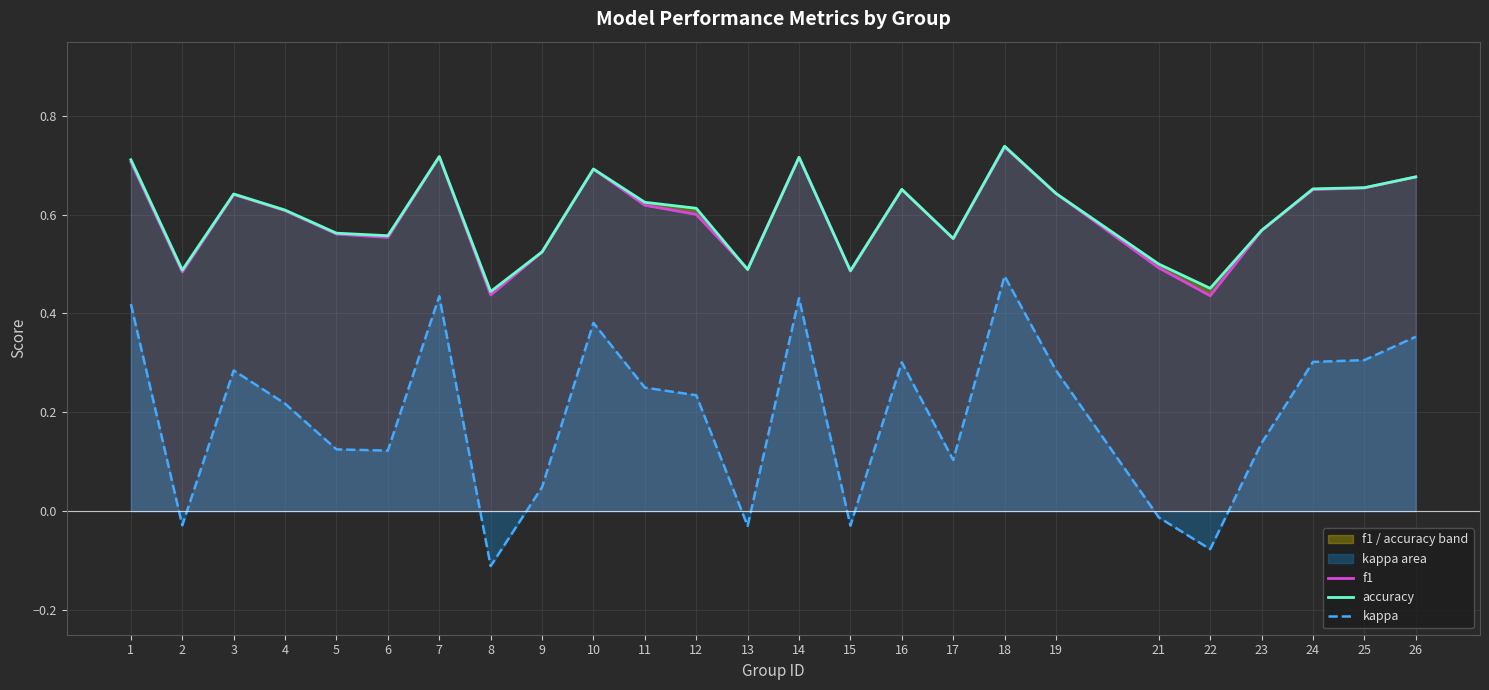

Is it true that accuracy equals 0.6 at 3?

True